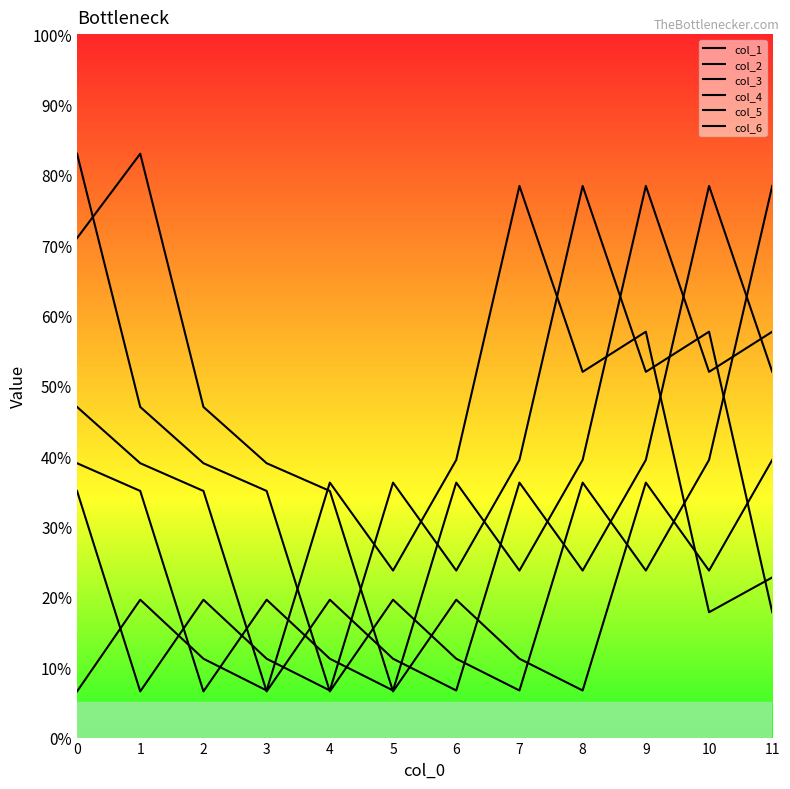

Is the value of col_1 at 7 greater than the value of col_4 at 9?

Yes